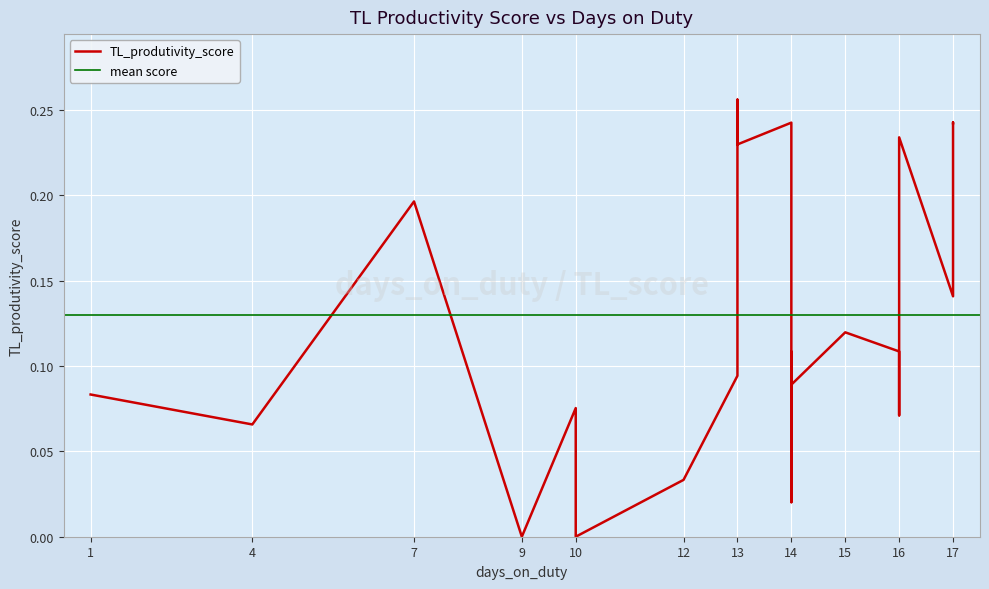

Is it true that the value at 13 is 0.1?

False